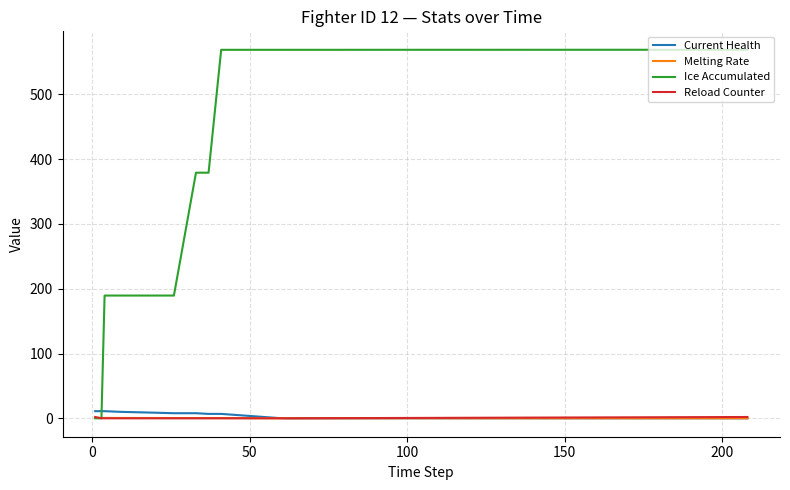

Count the number of categories in the chart.

18